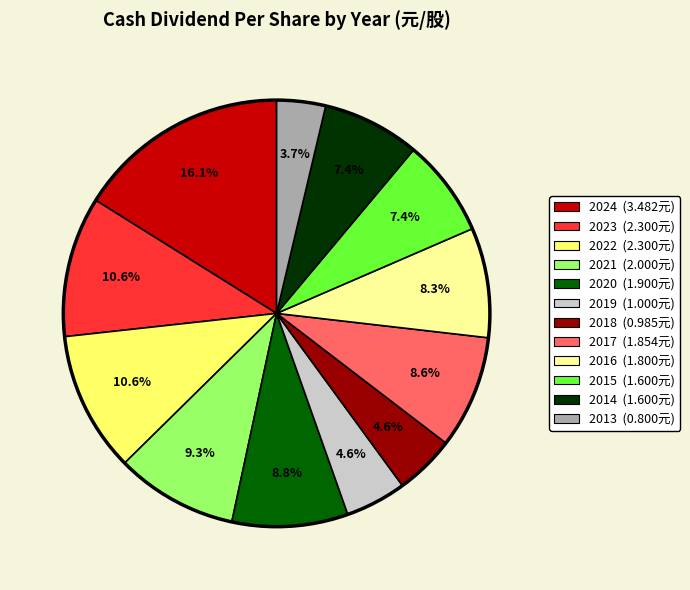

Does any single category account for the majority?

No